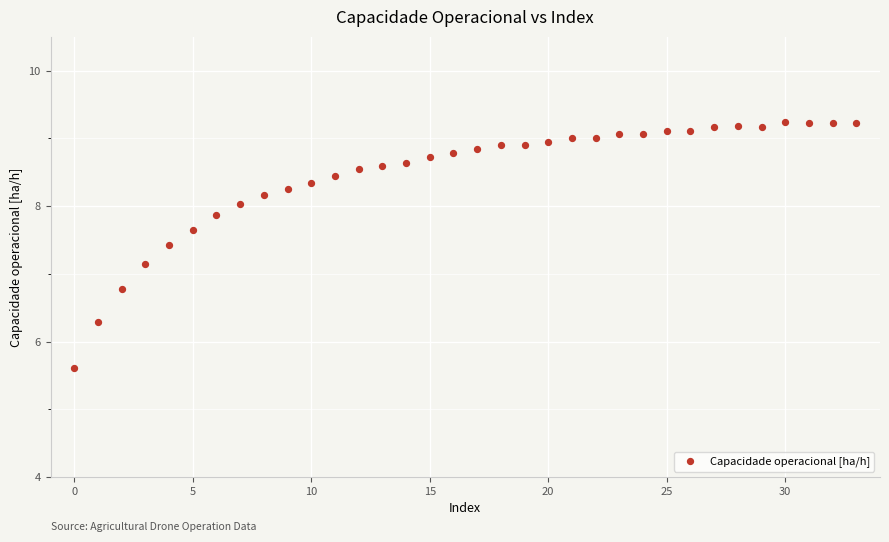

What is the range of Y values (max minus min)?

3.6